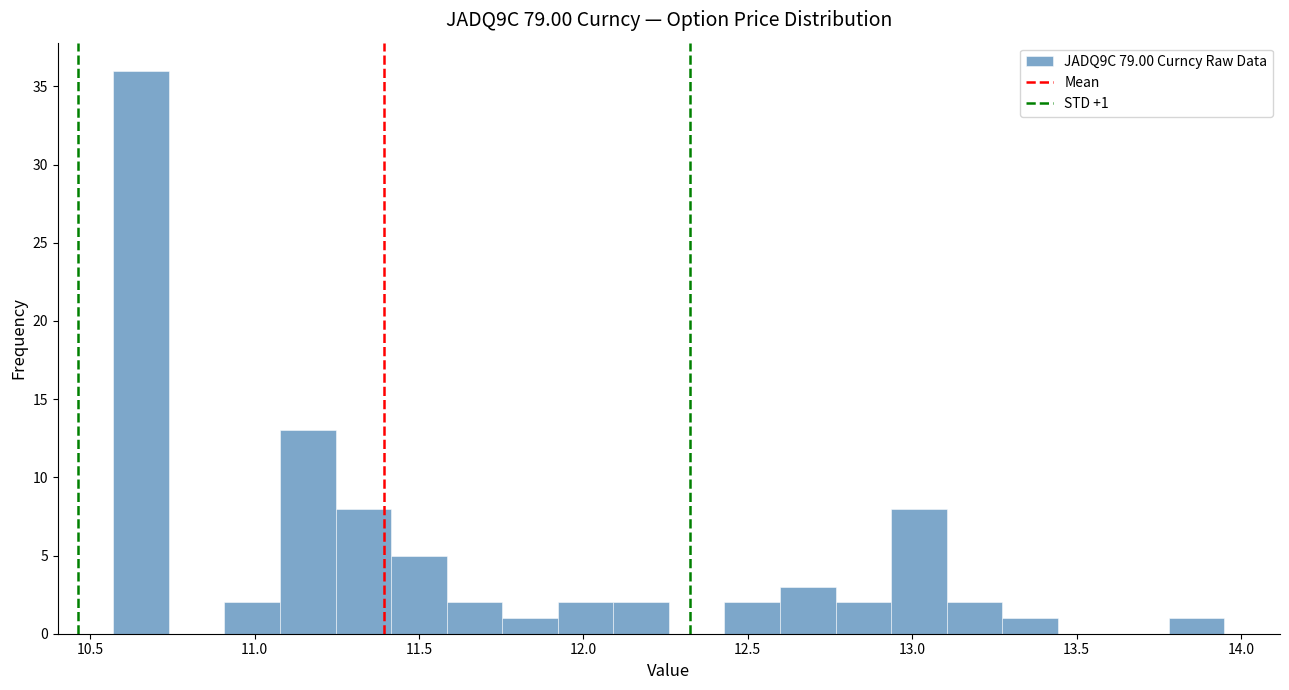

Around what value on the x-axis is the tallest bar? Give the approximate position of its centre, as read against the axis.

10.65